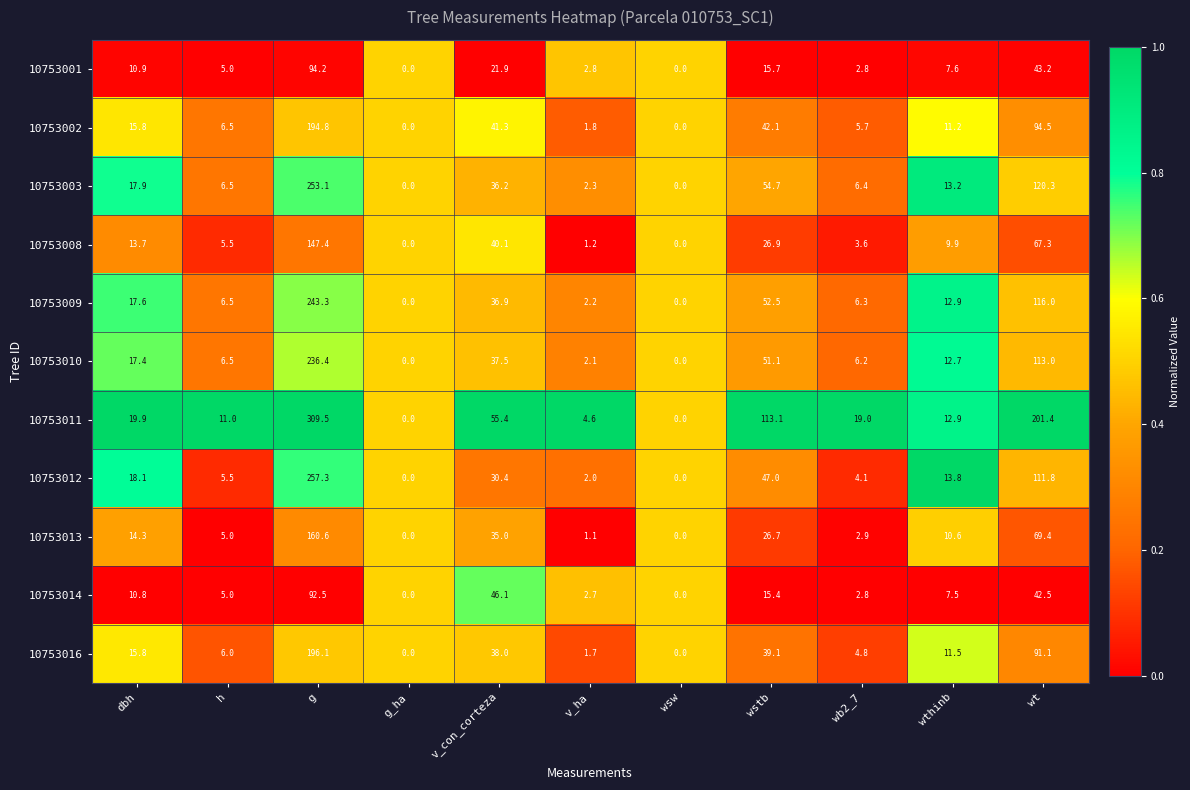

How many categories are shown in the chart?

11